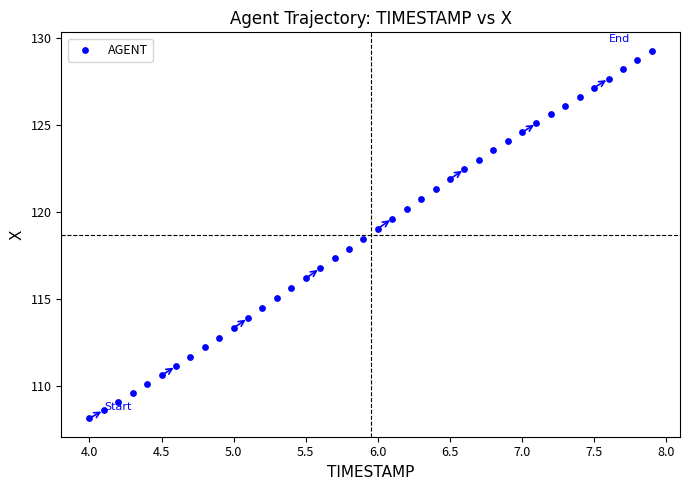

What is the range of X values (max minus min)?

3.9